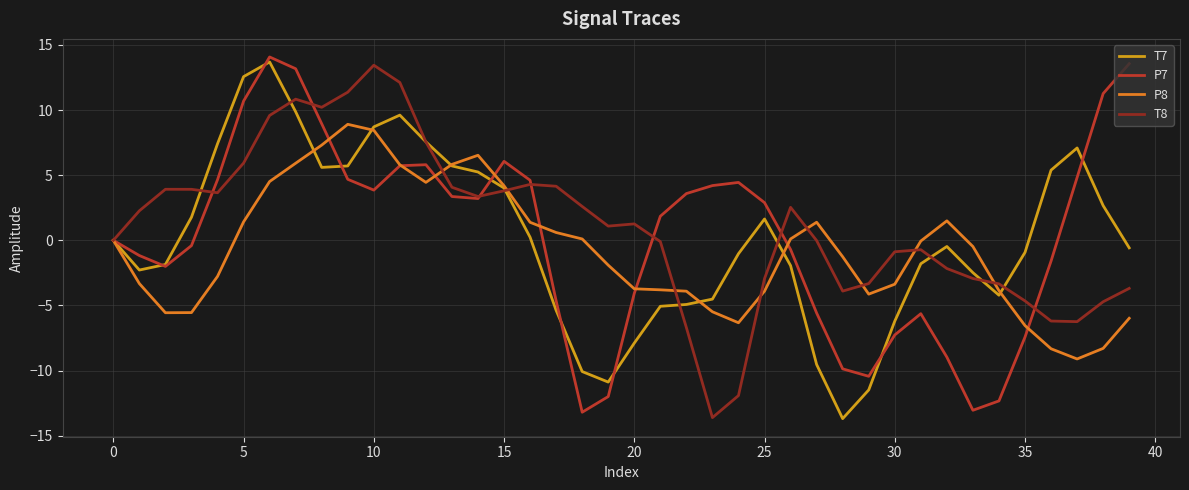

What is the smallest value displayed?

-13.7